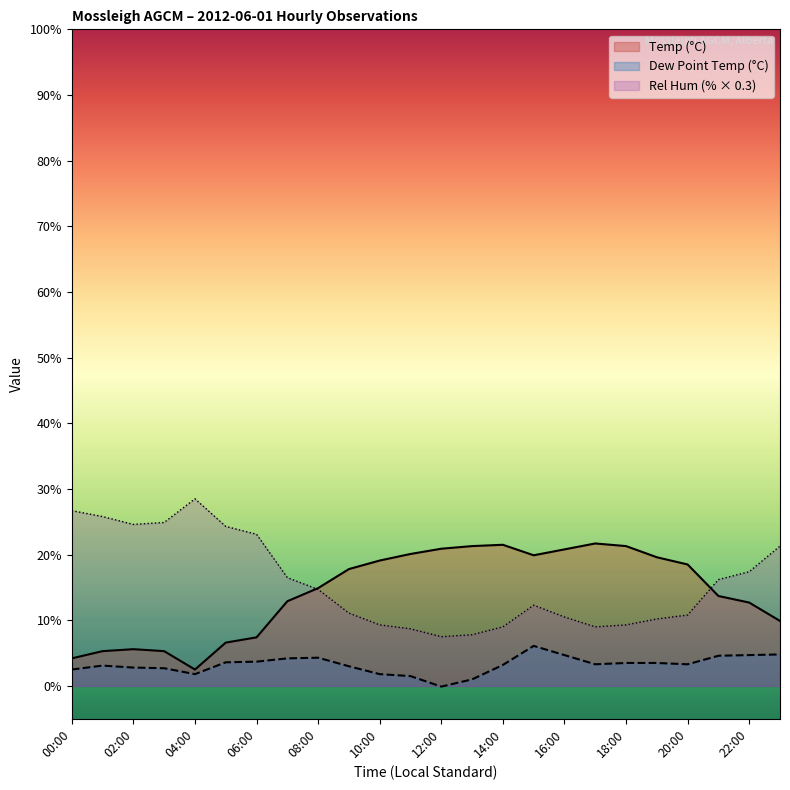

At 17:00, list the series in order from largest to smallest.

Temp (°C), Rel Hum (%), Dew Point Temp (°C)